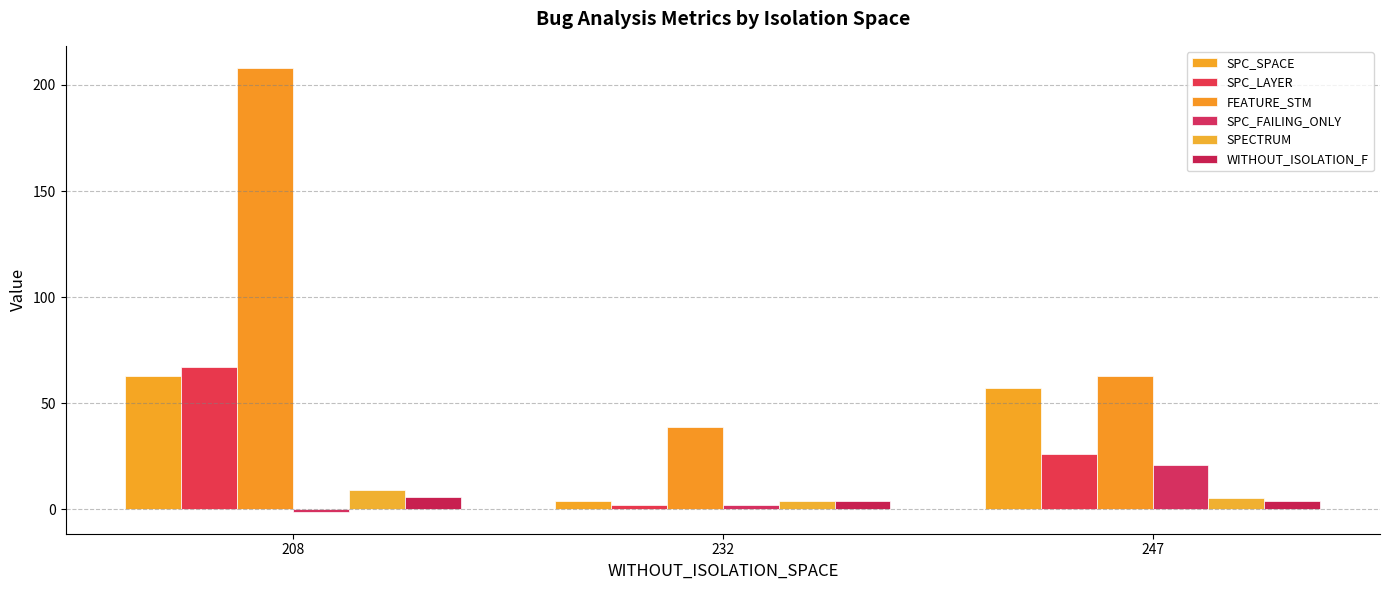

How many data points does each series have?

3